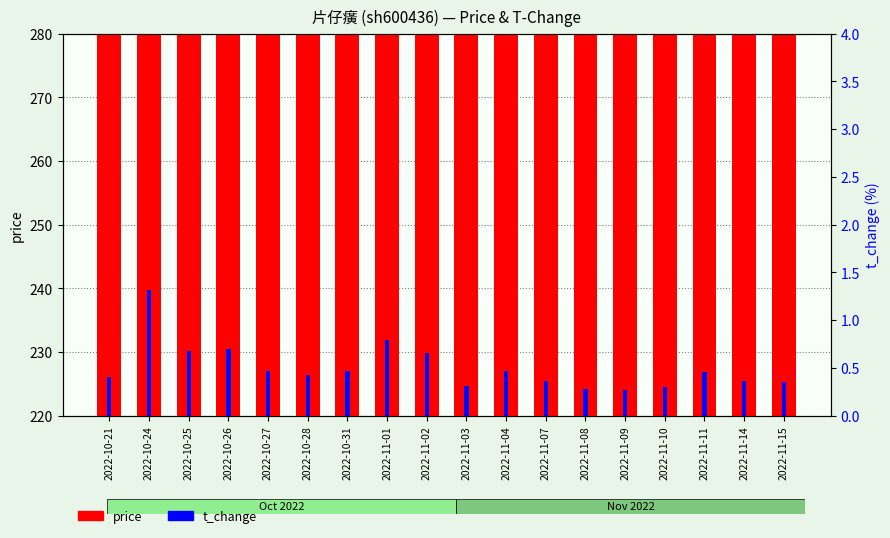

What is the difference between the highest and lowest values at 2022-11-04?

254.4